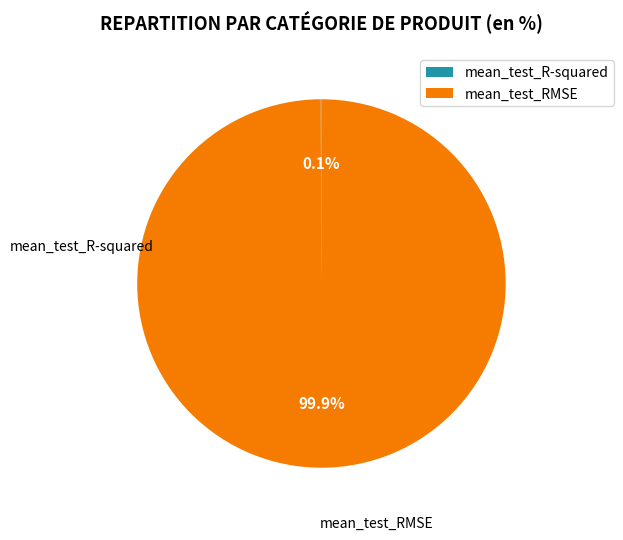

To the nearest percent, what is the difference between the largest and smallest slice percentages?

100%